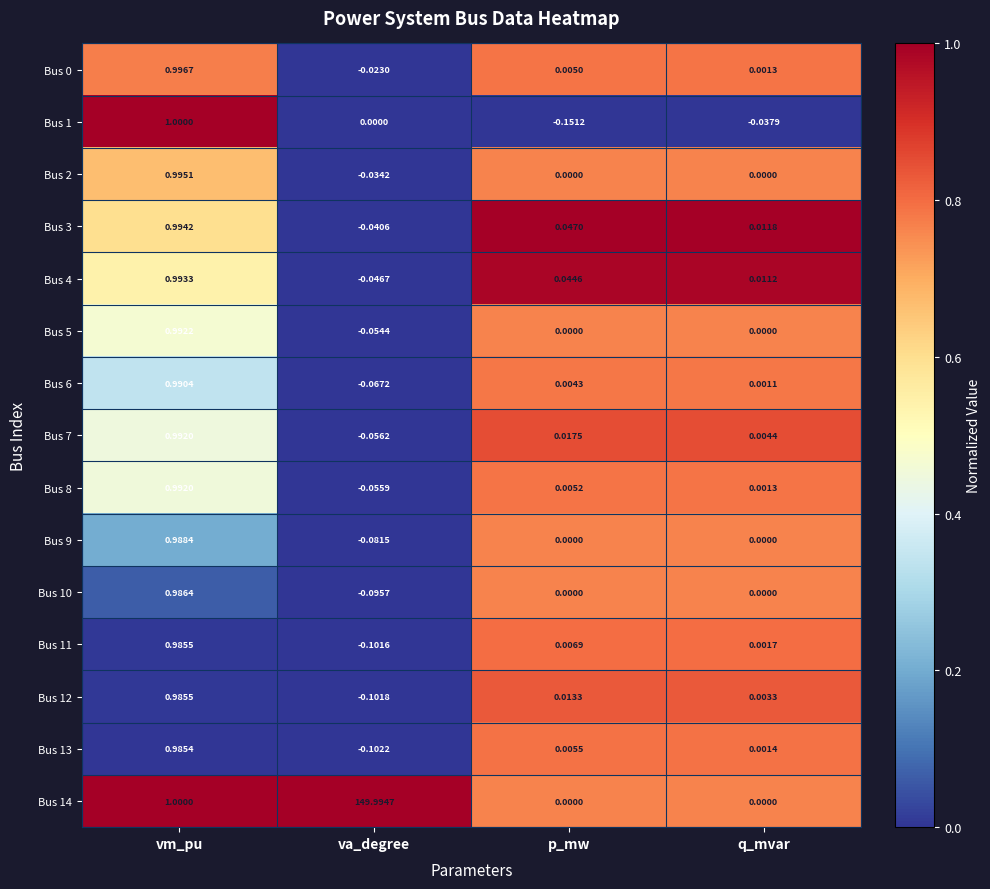

List the labels in order of Bus 13 value, largest first.

vm_pu, p_mw, q_mvar, va_degree